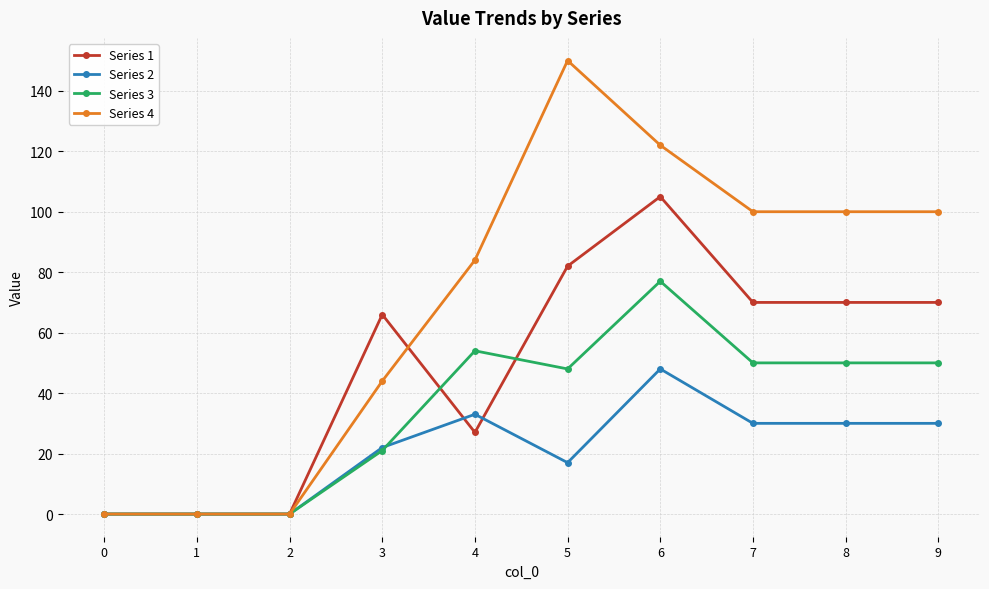

What is the difference between the Series 2 values at 5 and 1?

17